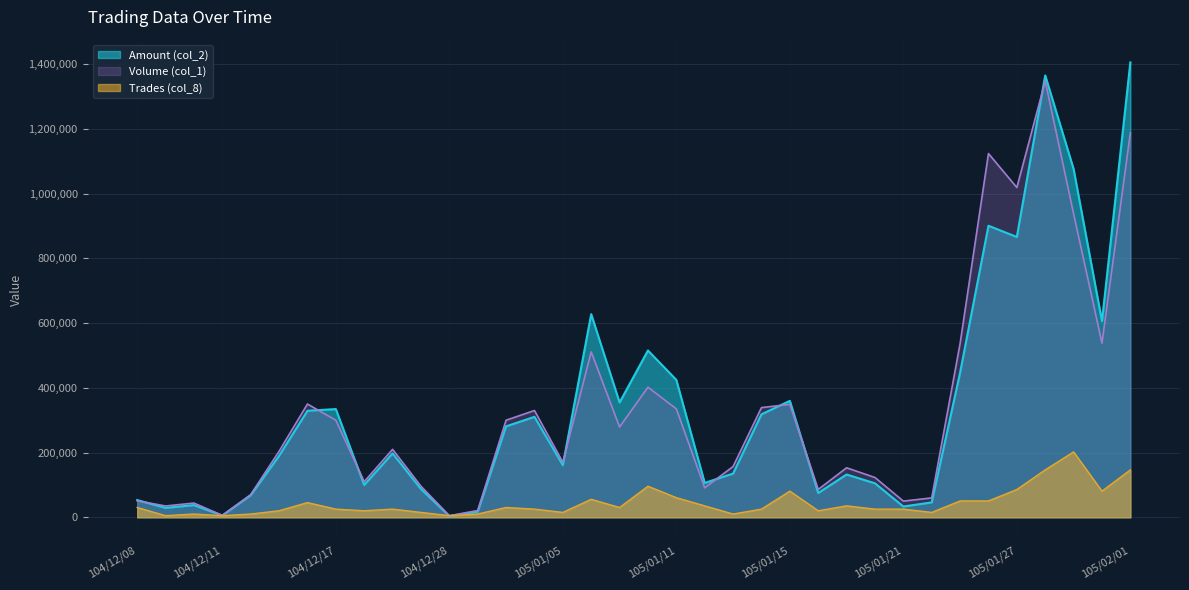

At which category does Trades (col_8) reach its first local valley?

104/12/09